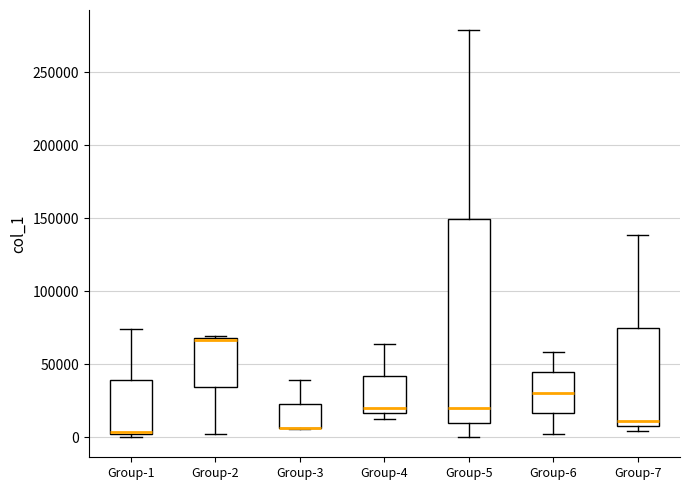

Comparing the boxes themselves (not the whiskers), which one is the tallest?

Group-5